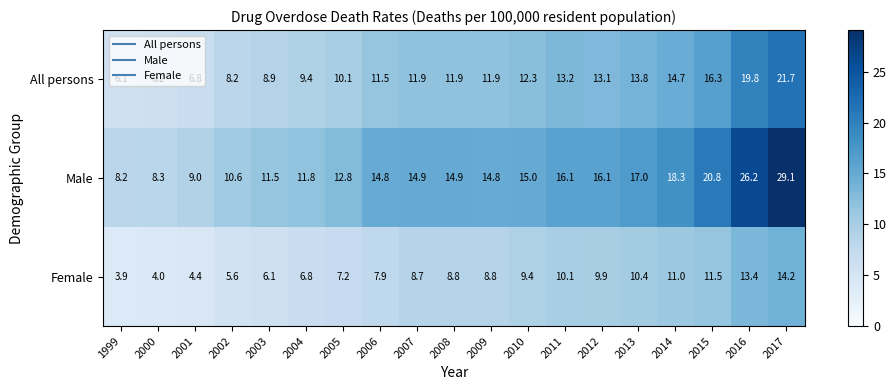

What is the difference between the second highest and minimum values in the Male series?

18.0